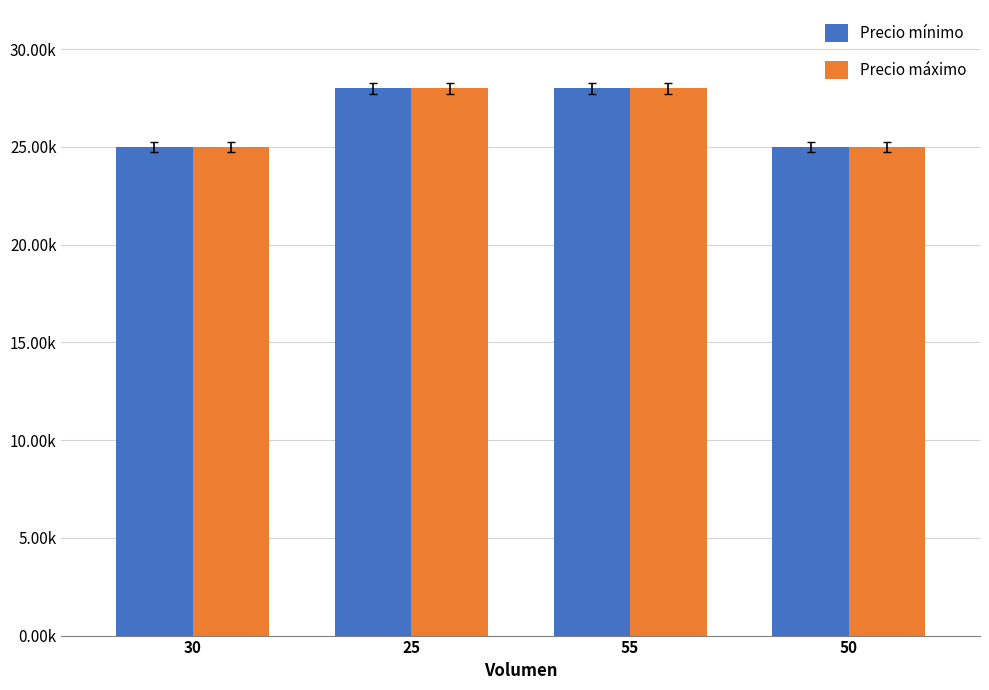

Count the Precio mínimo values in the range 25000 to 28000.

4